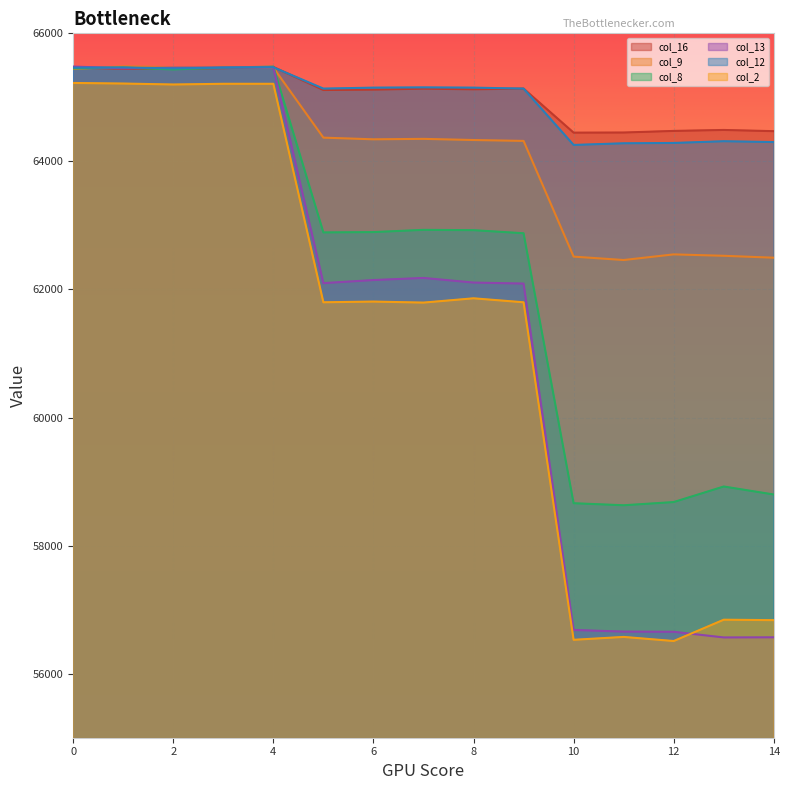

How many lines are shown in the chart?

6